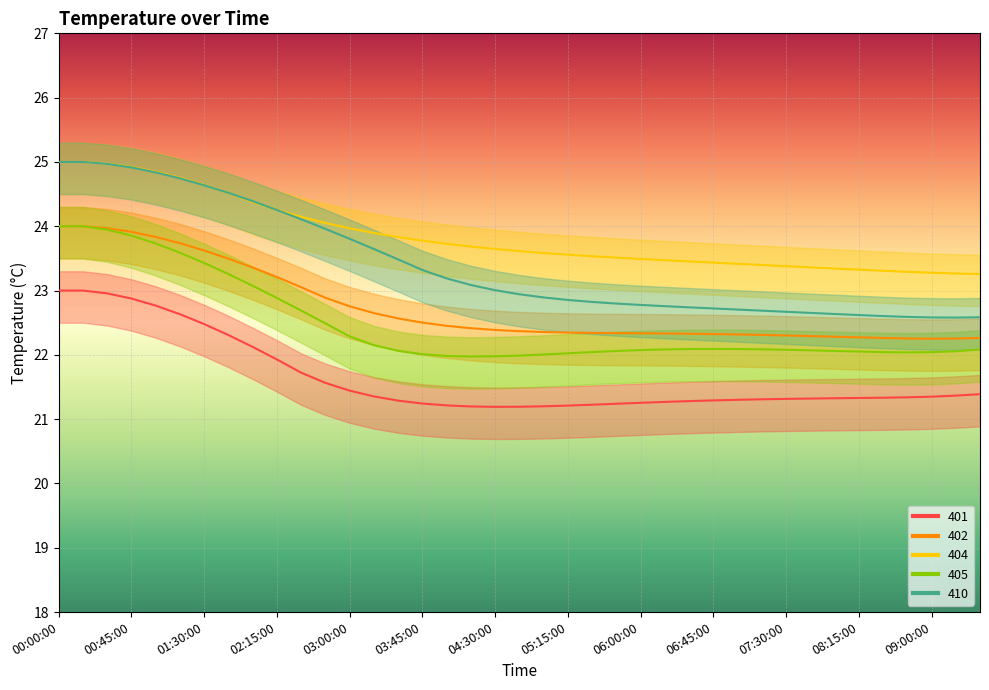

How many lines are shown in the chart?

5